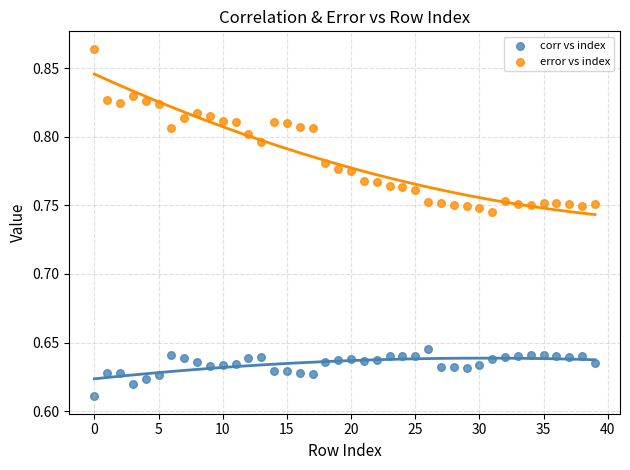

What are all the series names shown in the legend?

corr vs index, error vs index